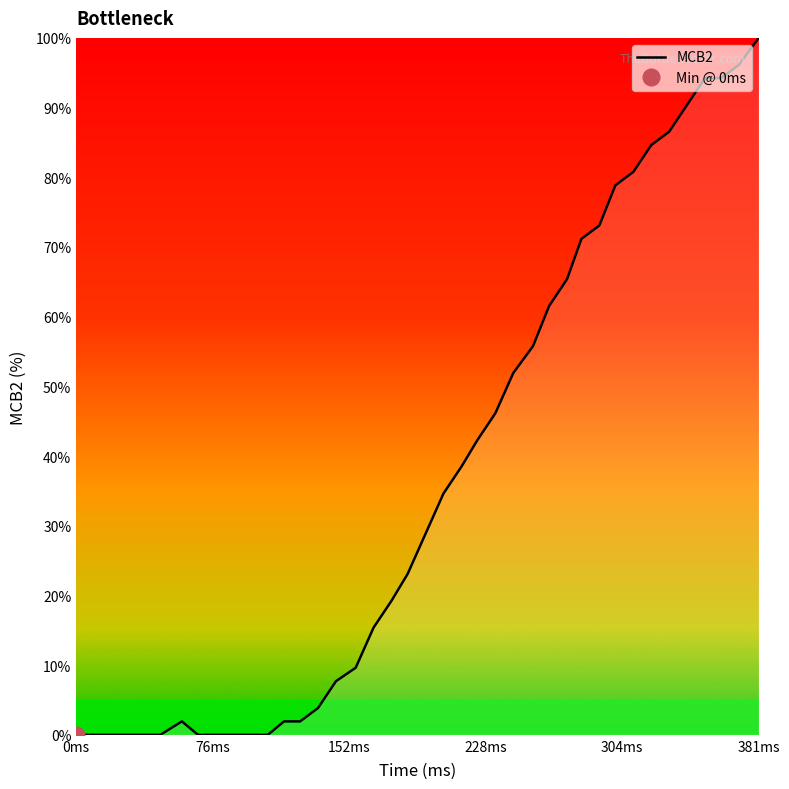

At which label does MCB2 reach its peak?

381ms